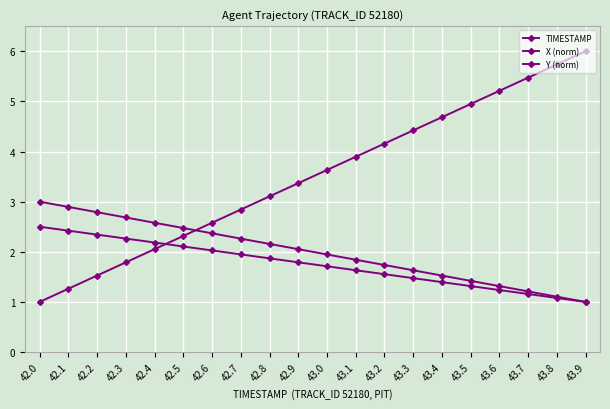

What is the total value across all series at 43.2?

7.4